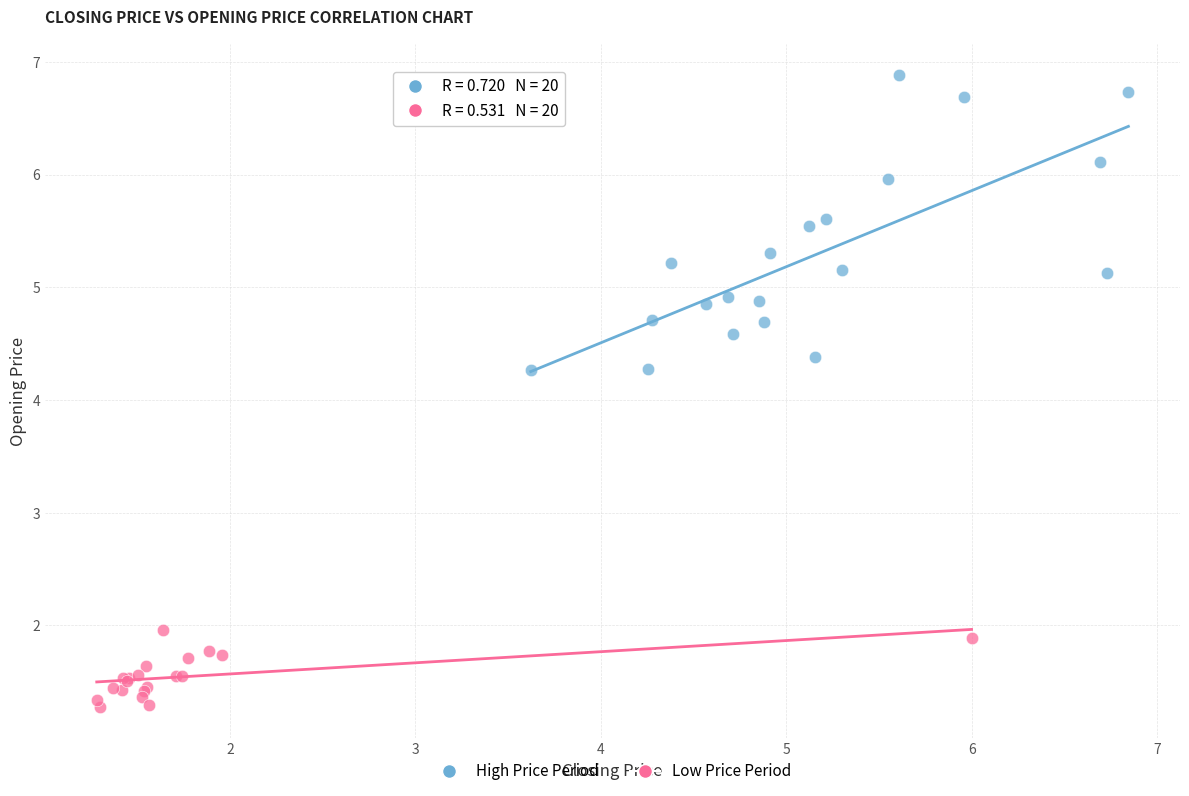

Which series has the widest spread of Y values?

High Price Period